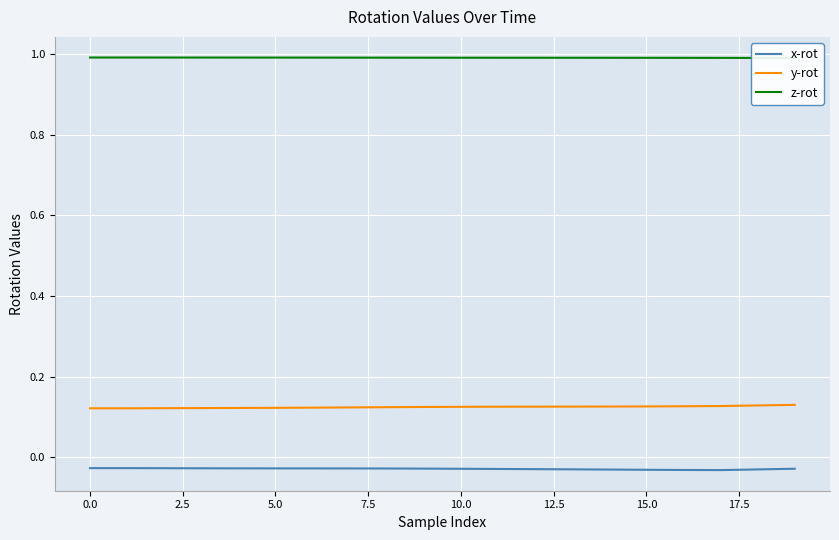

How many interior local valleys does the y-rot series have?

1